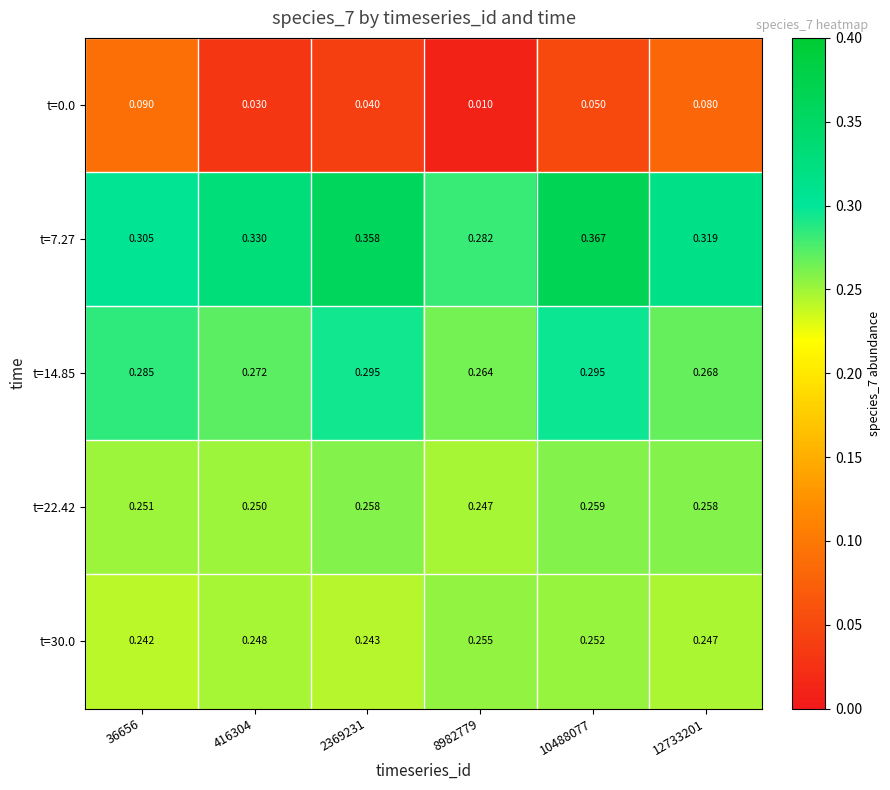

How many distinct data groups are displayed?

5